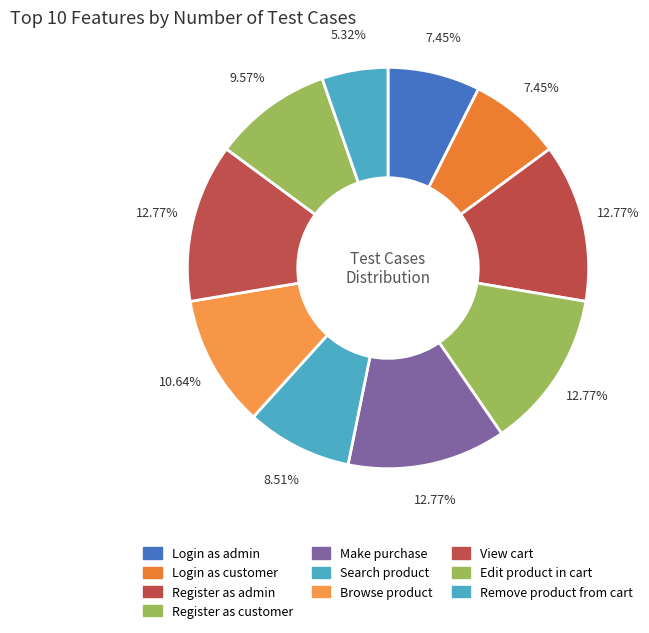

Is Make purchase the majority of the pie?

No